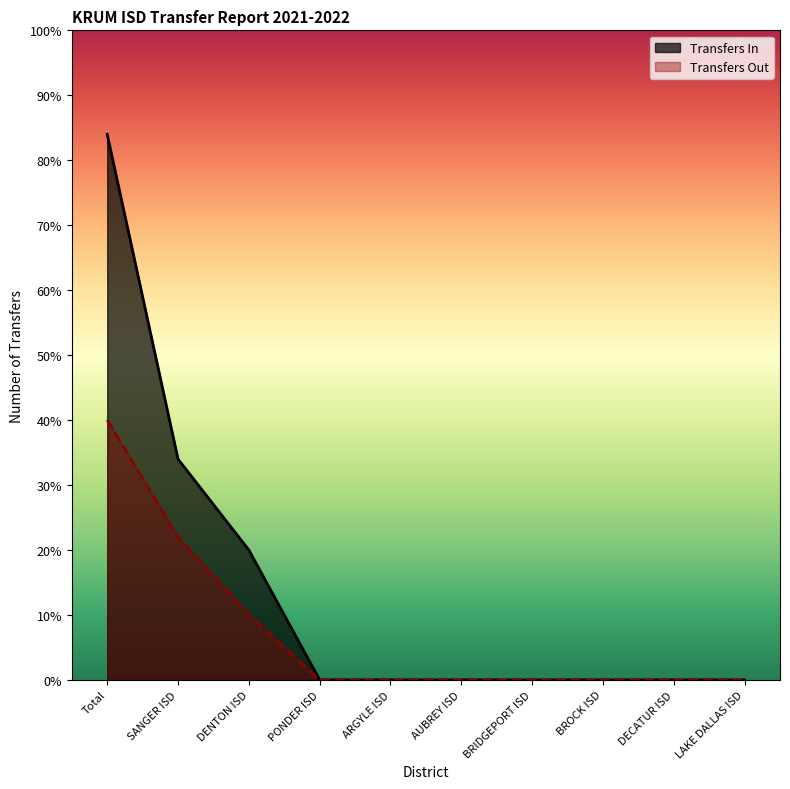

Reading right to left, extract all data points from this chart.

Transfers In: LAKE DALLAS ISD=0	DECATUR ISD=0	BROCK ISD=0	BRIDGEPORT ISD=0	AUBREY ISD=0	ARGYLE ISD=0	PONDER ISD=0	DENTON ISD=20	SANGER ISD=34	Total=84
Transfers Out: LAKE DALLAS ISD=0	DECATUR ISD=0	BROCK ISD=0	BRIDGEPORT ISD=0	AUBREY ISD=0	ARGYLE ISD=0	PONDER ISD=0	DENTON ISD=10	SANGER ISD=22	Total=40